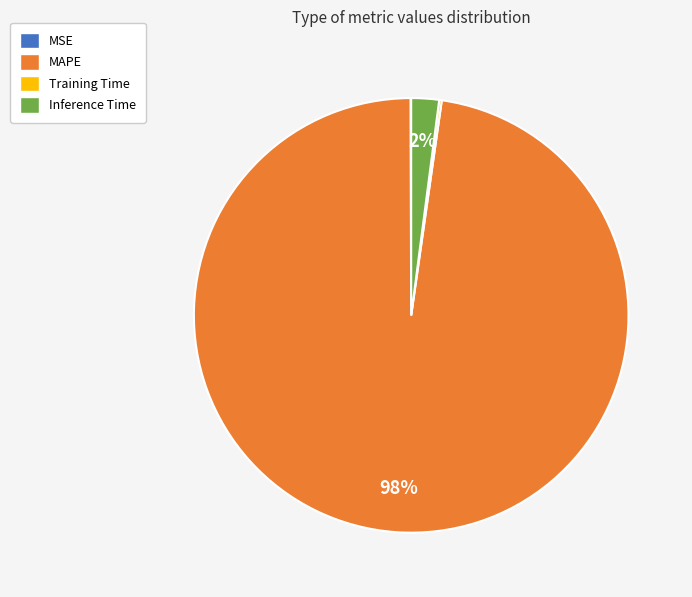

The Inference Time slice represents 2% of the pie. True or false?

True